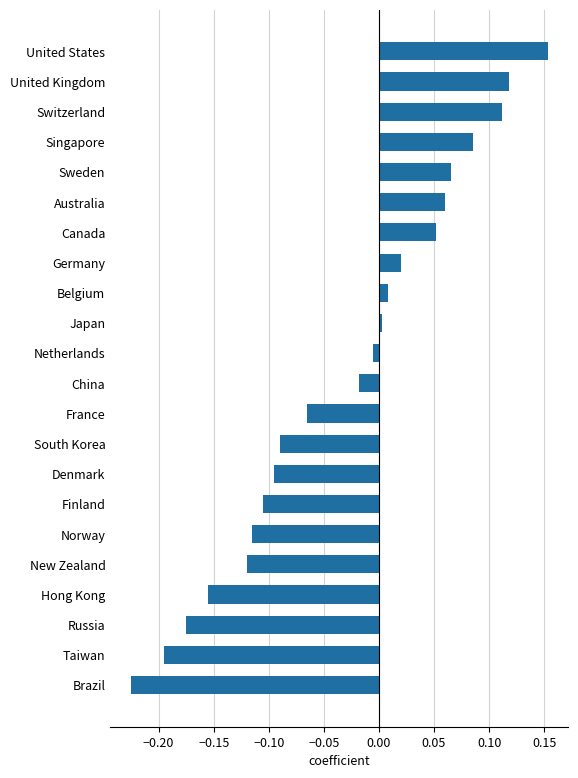

The chart shows a value of -0.0 at Netherlands. True or false?

True